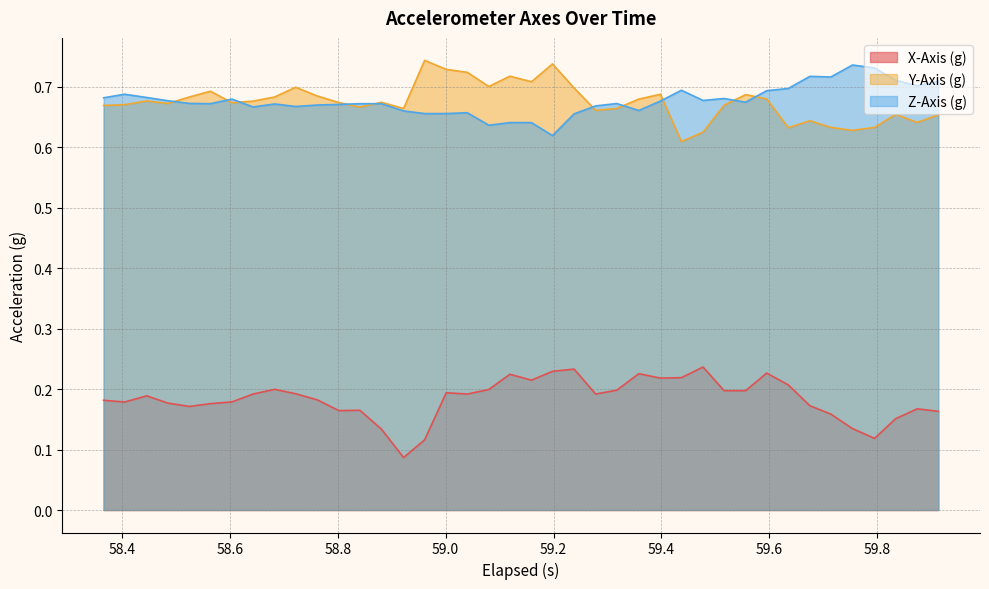

How many Z-Axis (g) values are between 0 and 1?

40